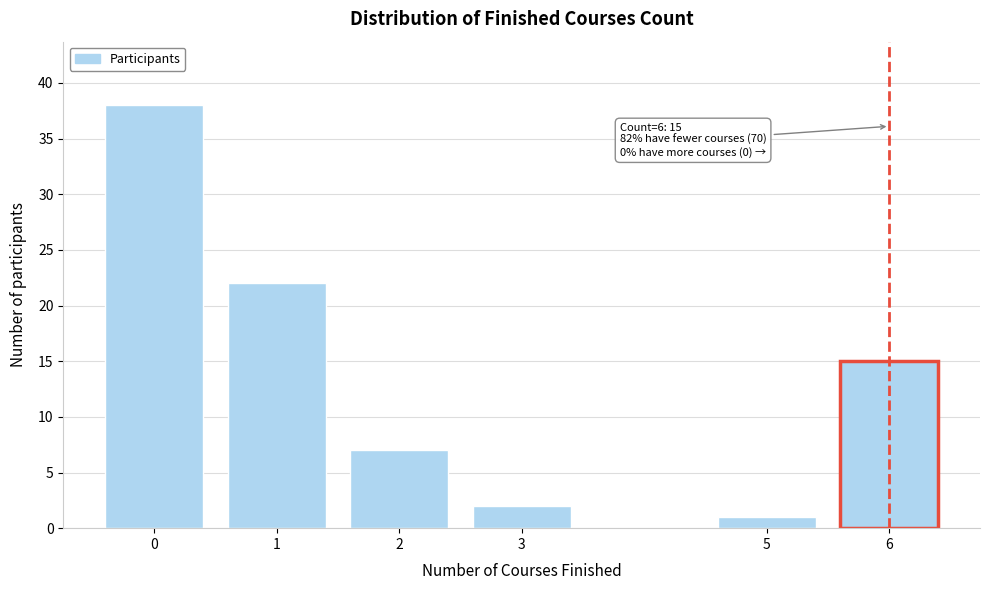

Reading left to right, list all the values displayed in this chart.

38	22	7	2	1	15